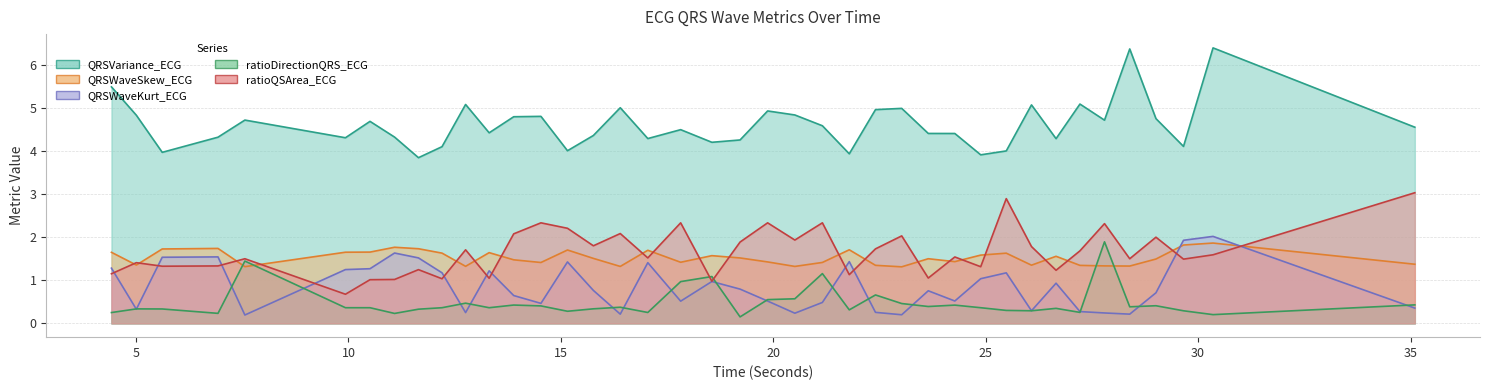

After their last crossing, which series has the higher values: ratioQSArea_ECG or QRSWaveKurt_ECG?

ratioQSArea_ECG